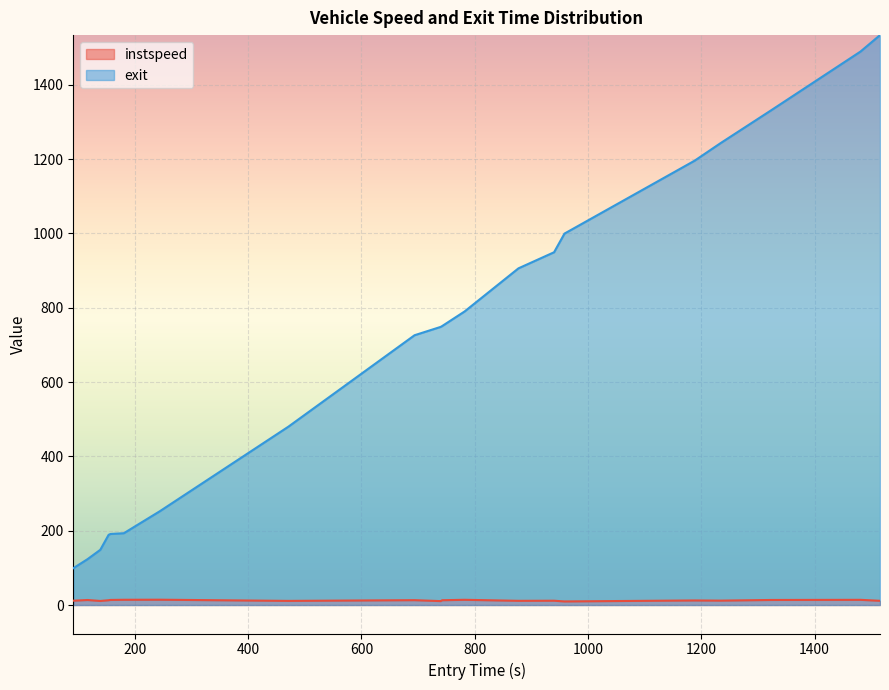

What is the greatest value displayed?

1533.5